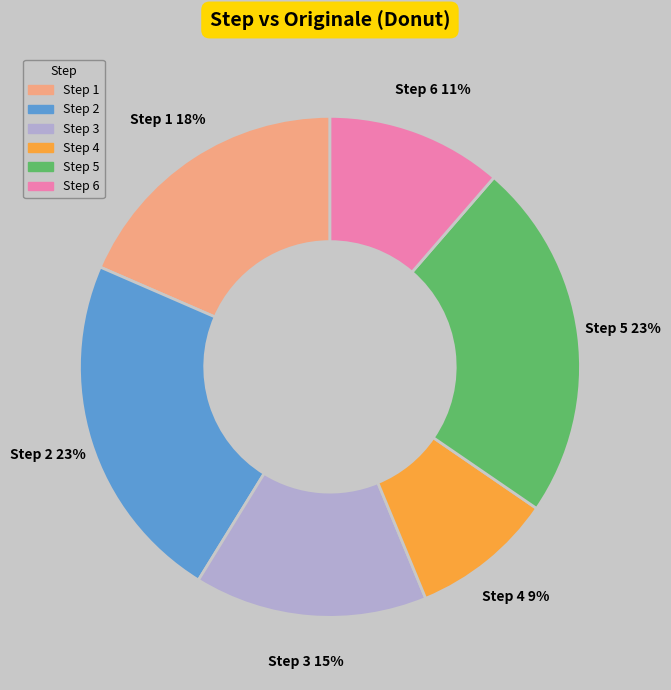

To the nearest percent, what is the average slice percentage?

17%